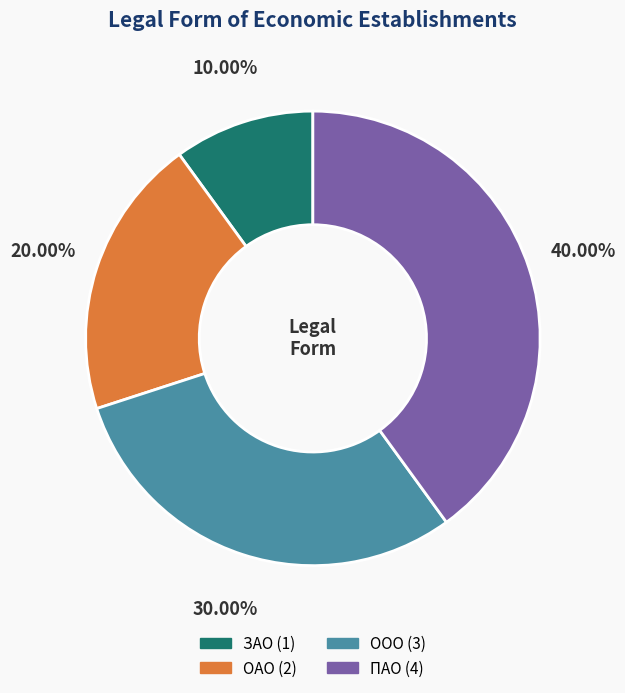

How many slices are in this pie chart?

4